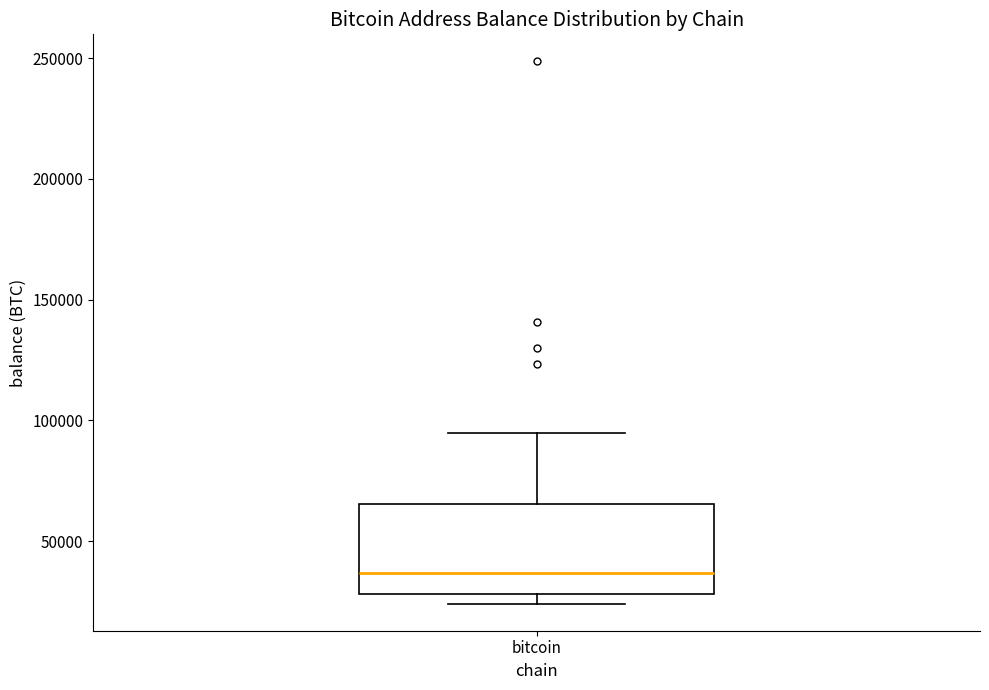

Where is the upper edge of the box for bitcoin on the y-axis? The values are not printed on the chart, so give them approximately, as read against the axis.

65000